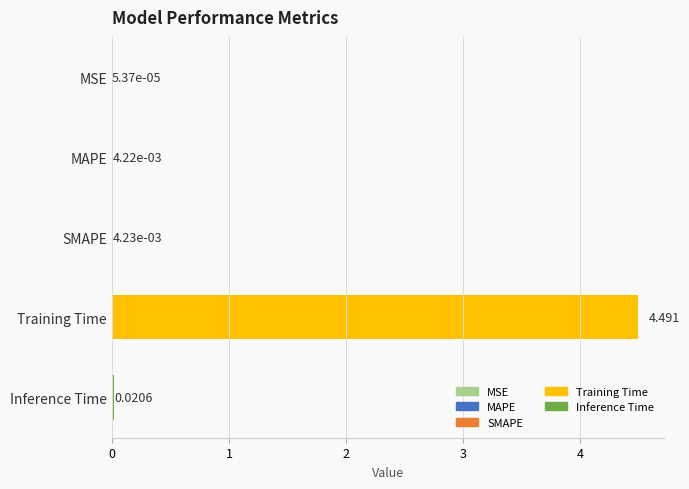

Which category has the highest value across all series?

Training Time